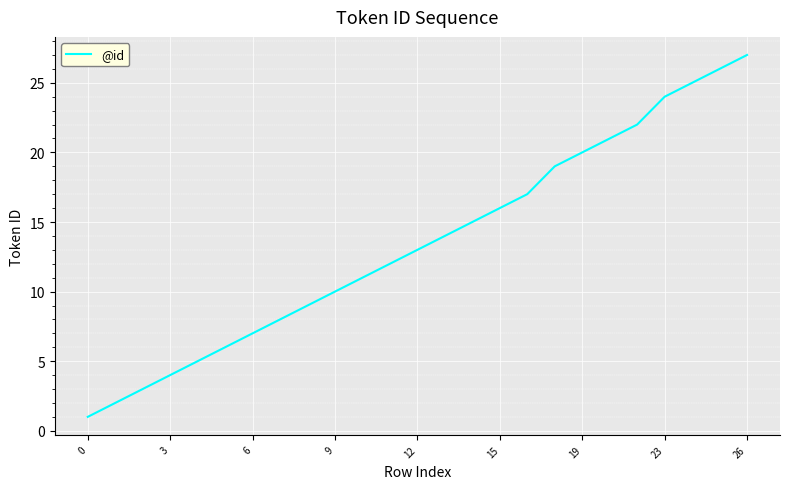

What is the greatest value displayed?

27